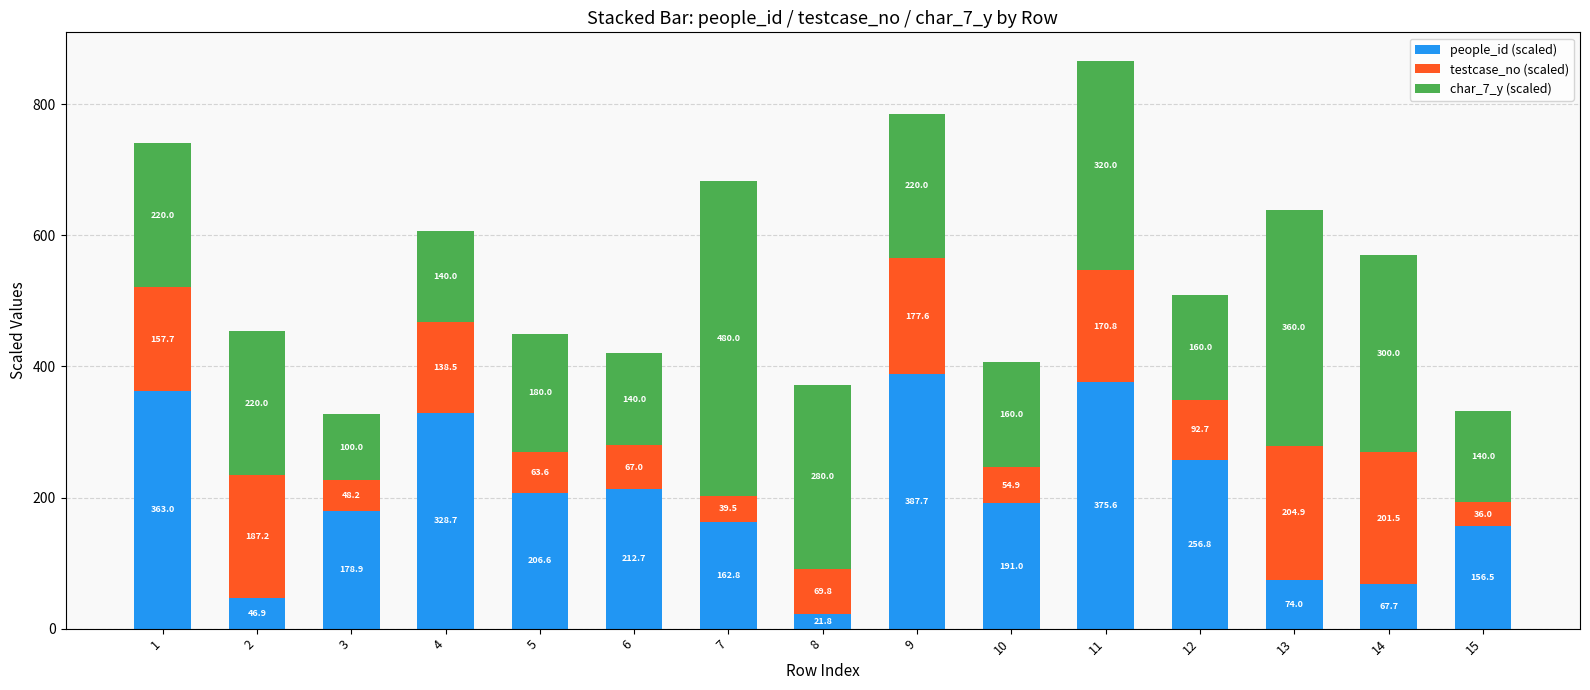

Are the bars grouped side by side (vs. stacked)?

No